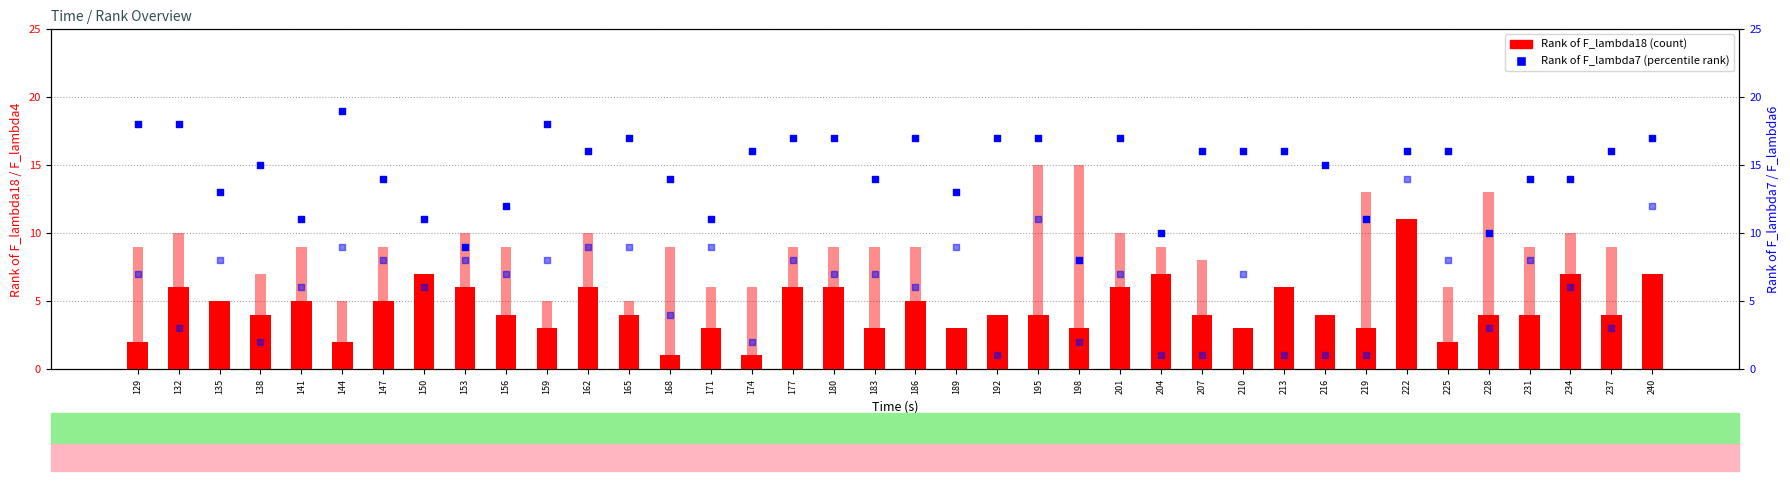

What is the total value across all series at 165?

35